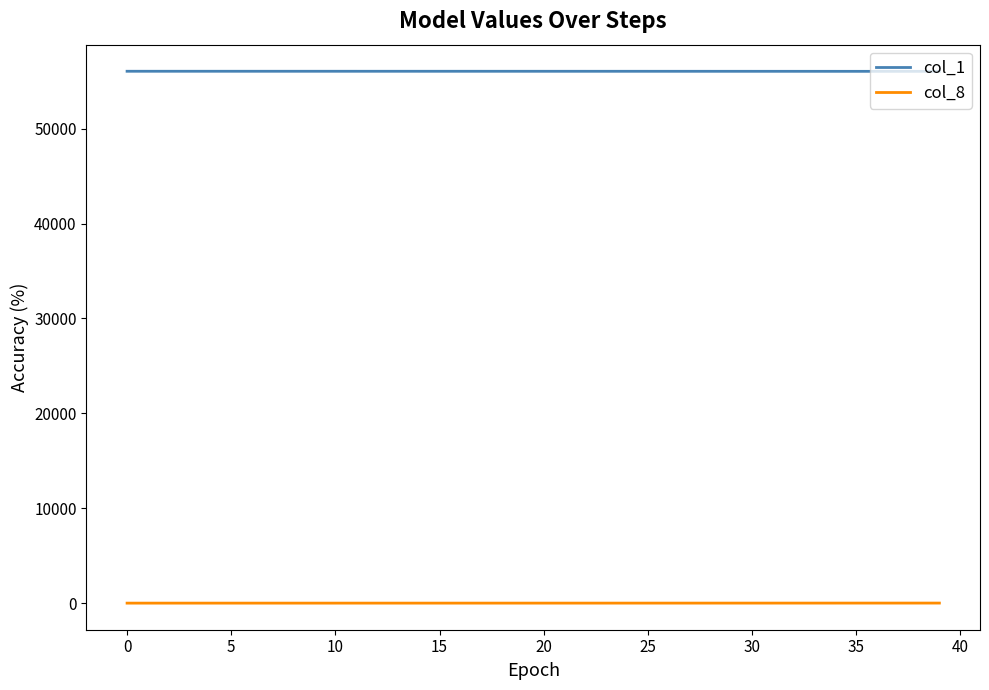

What is the minimum value for col_1?

56034.7